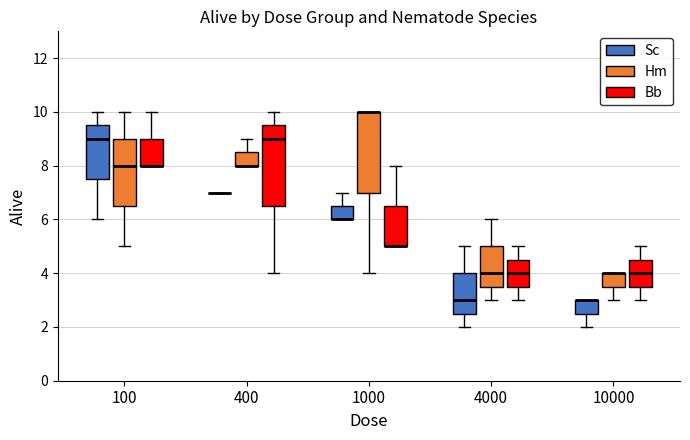

Reading left to right, transcribe this box plot: for each box, give where its median line is, the range the box spans, and where its two whiskers end, as read against the y-axis. The values are not printed on the chart, so give them approximately, as read against the axis.

100 (Sc): median 9.0, box 7.6 to 9.6, whiskers 6.0 to 10.0
100 (Hm): median 8.0, box 6.6 to 9.0, whiskers 5.0 to 10.0
100 (Bb): median 8.0 (drawn on the box's lower edge), box 8.0 to 9.0, whiskers 8.0 to 10.0
400 (Sc): box collapsed to a line at 7.0, whiskers 7.0 to 7.0
400 (Hm): median 8.0 (drawn on the box's lower edge), box 8.0 to 8.6, whiskers 8.0 to 9.0
400 (Bb): median 9.0, box 6.6 to 9.6, whiskers 4.0 to 10.0
1000 (Sc): median 6.0 (drawn on the box's lower edge), box 6.0 to 6.6, whiskers 6.0 to 7.0
1000 (Hm): median 10.0 (drawn on the box's upper edge), box 7.0 to 10.0, whiskers 4.0 to 10.0
1000 (Bb): median 5.0 (drawn on the box's lower edge), box 5.0 to 6.6, whiskers 5.0 to 8.0
4000 (Sc): median 3.0, box 2.6 to 4.0, whiskers 2.0 to 5.0
4000 (Hm): median 4.0, box 3.6 to 5.0, whiskers 3.0 to 6.0
4000 (Bb): median 4.0, box 3.6 to 4.6, whiskers 3.0 to 5.0
10000 (Sc): median 3.0 (drawn on the box's upper edge), box 2.6 to 3.0, whiskers 2.0 to 3.0
10000 (Hm): median 4.0 (drawn on the box's upper edge), box 3.6 to 4.0, whiskers 3.0 to 4.0
10000 (Bb): median 4.0, box 3.6 to 4.6, whiskers 3.0 to 5.0